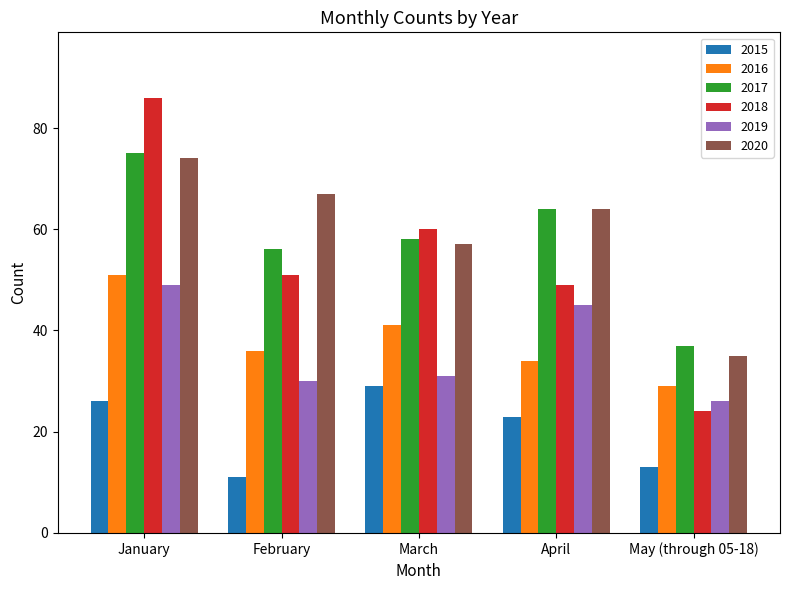

True or false: 2016 has a value of 26 at January.

False